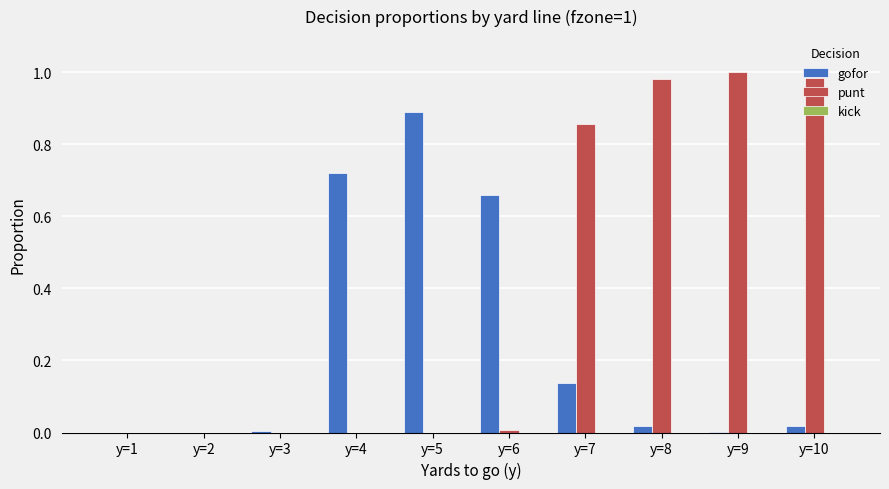

Which series has the largest total across all categories?

punt